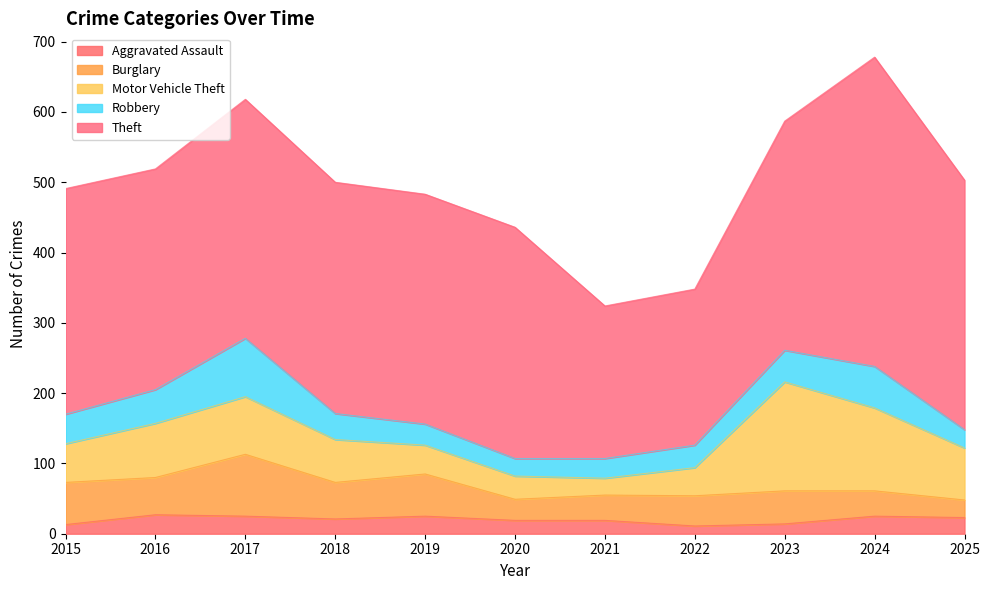

Reading left to right, extract all data points from this chart.

Aggravated Assault: 2015=13	2016=27	2017=25	2018=21	2019=25	2020=19	2021=19	2022=11	2023=14	2024=25	2025=23
Burglary: 2015=60	2016=53	2017=88	2018=52	2019=60	2020=30	2021=36	2022=43	2023=47	2024=36	2025=25
Motor Vehicle Theft: 2015=55	2016=77	2017=82	2018=61	2019=41	2020=33	2021=24	2022=40	2023=155	2024=118	2025=74
Robbery: 2015=42	2016=48	2017=83	2018=37	2019=30	2020=25	2021=28	2022=32	2023=45	2024=59	2025=26
Theft: 2015=321	2016=314	2017=340	2018=329	2019=327	2020=329	2021=217	2022=222	2023=326	2024=440	2025=355